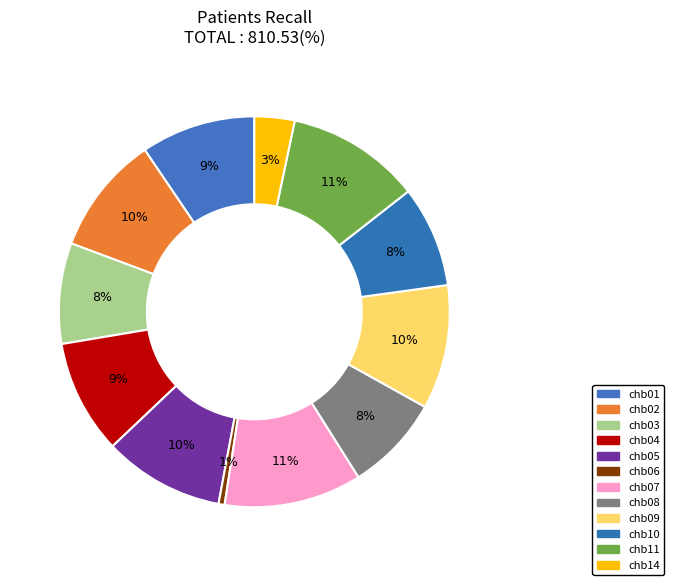

What percentage is the chb08 slice, to the nearest percent?

8%